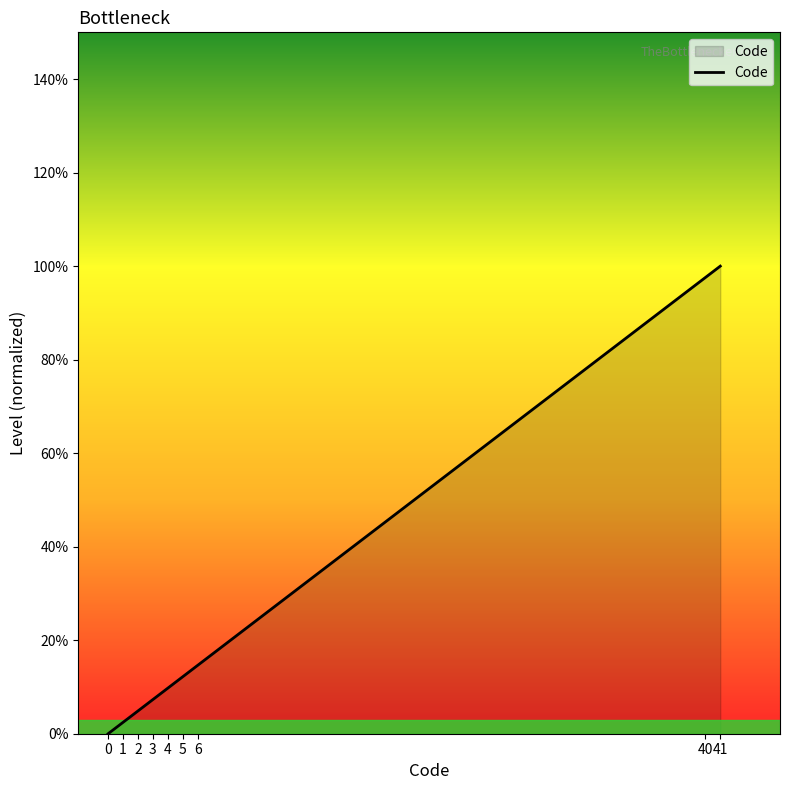

Is this an area chart (filled region under the line)?

Yes